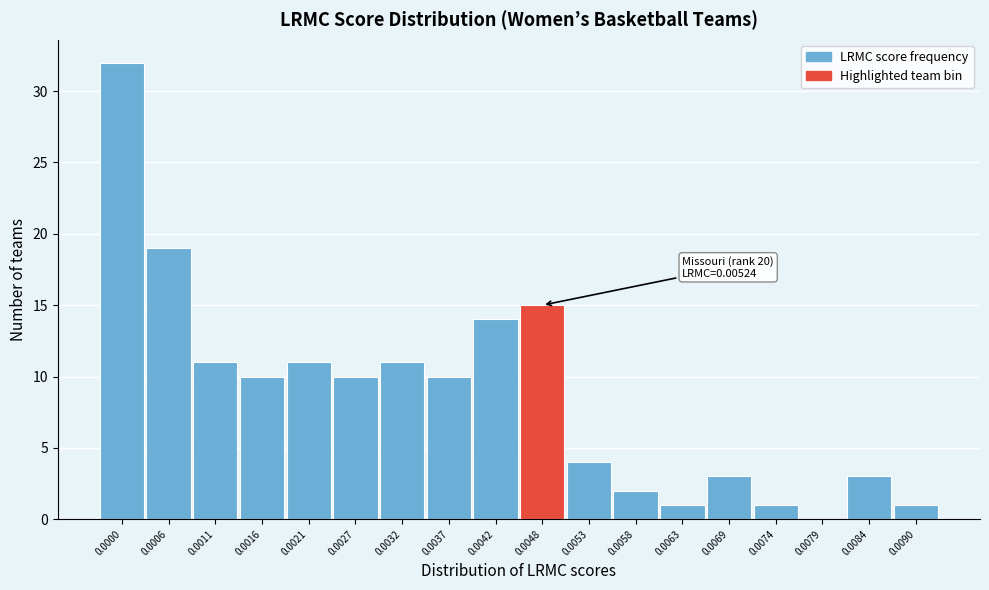

Reading left to right, transcribe all the data shown in this chart.

0.0000=32	0.0006=19	0.0011=11	0.0016=10	0.0021=11	0.0027=10	0.0032=11	0.0037=10	0.0042=14	0.0048=15	0.0053=4	0.0058=2	0.0063=1	0.0069=3	0.0074=1	0.0079=0	0.0084=3	0.0090=1